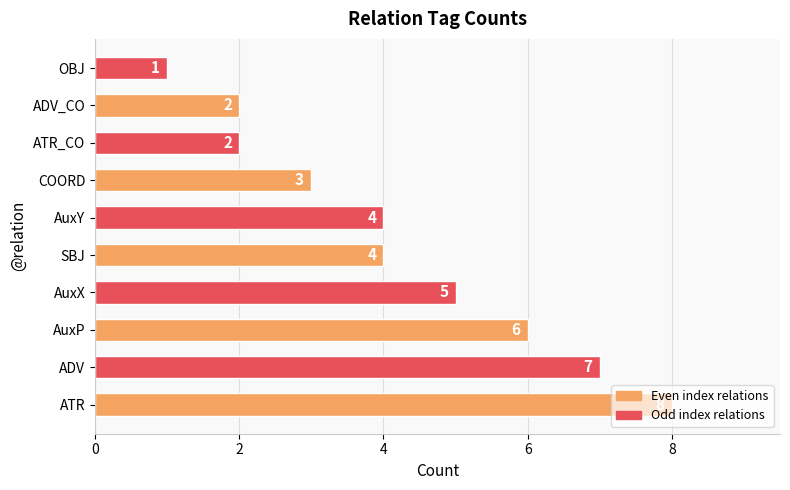

Count the values in the range 2 to 6.

7